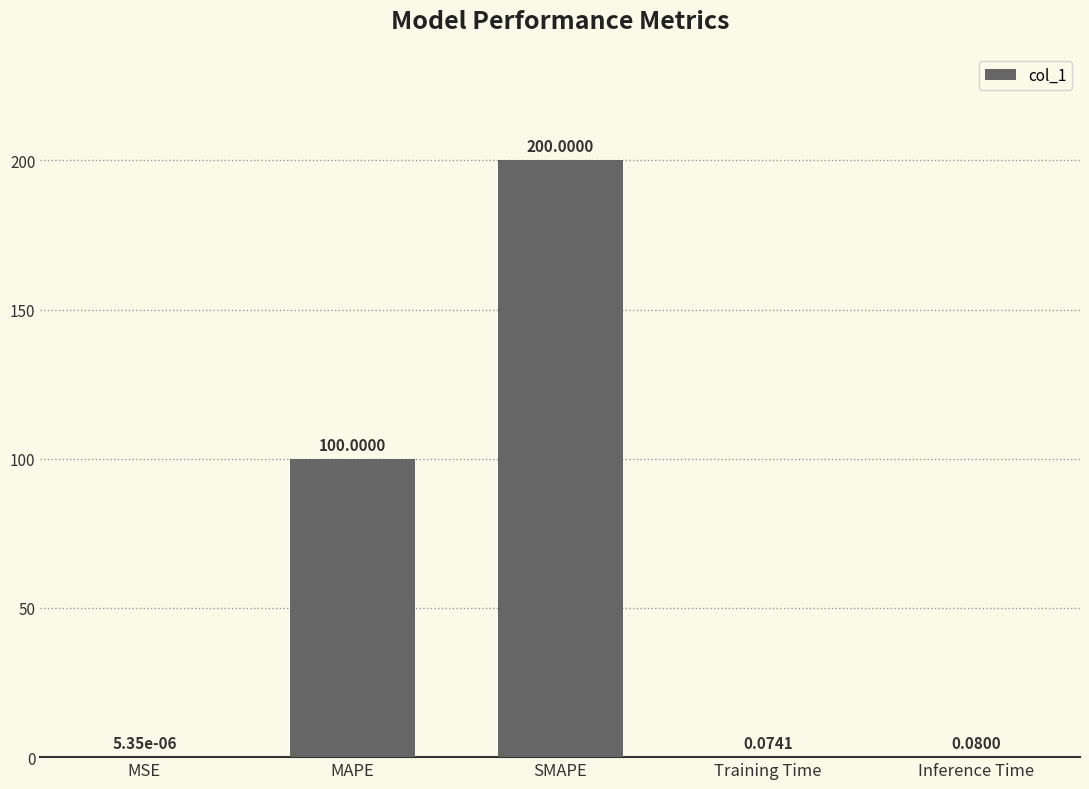

What is the change in value from MAPE to Inference Time?

-99.9